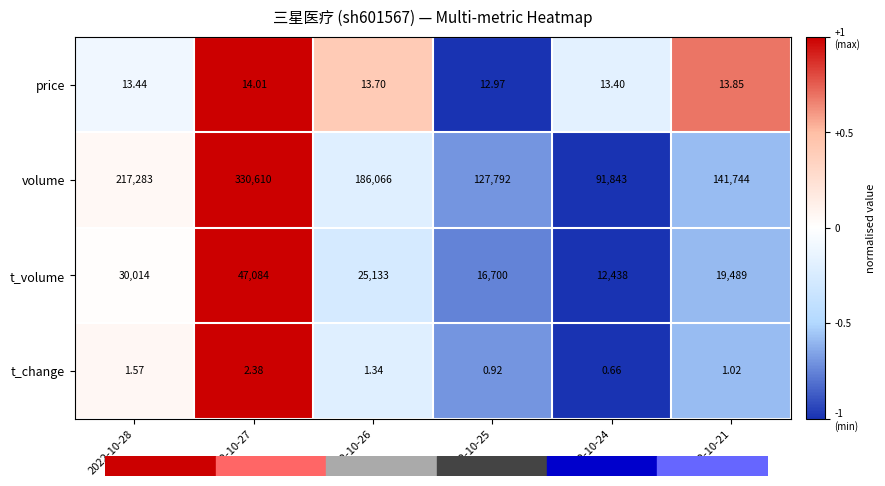

List the series in order of their peak value, lowest first.

t_change, price, t_volume, volume